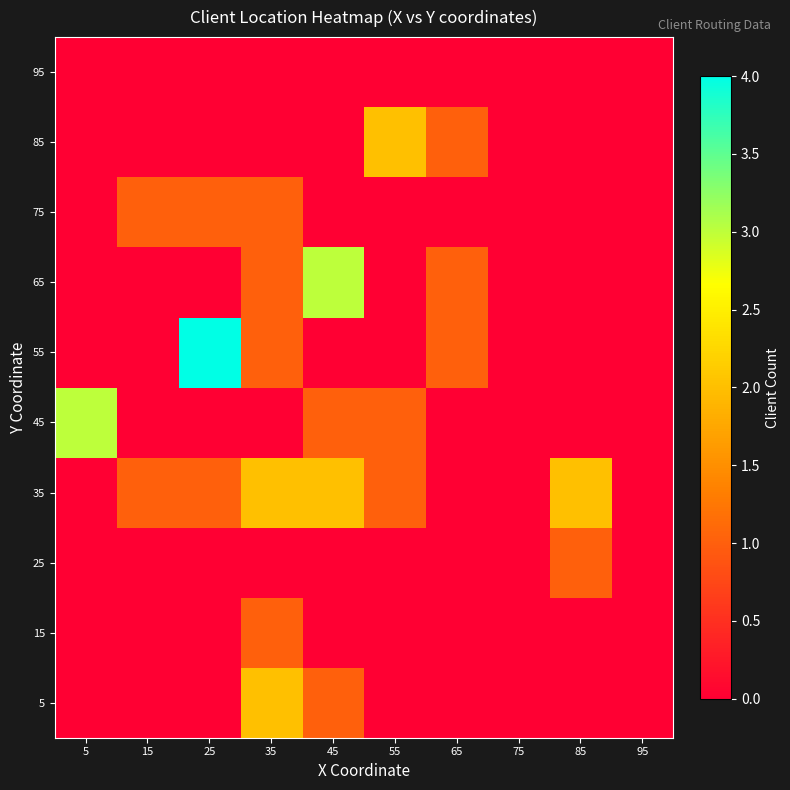

At which category does the chart reach its minimum across all series?

5